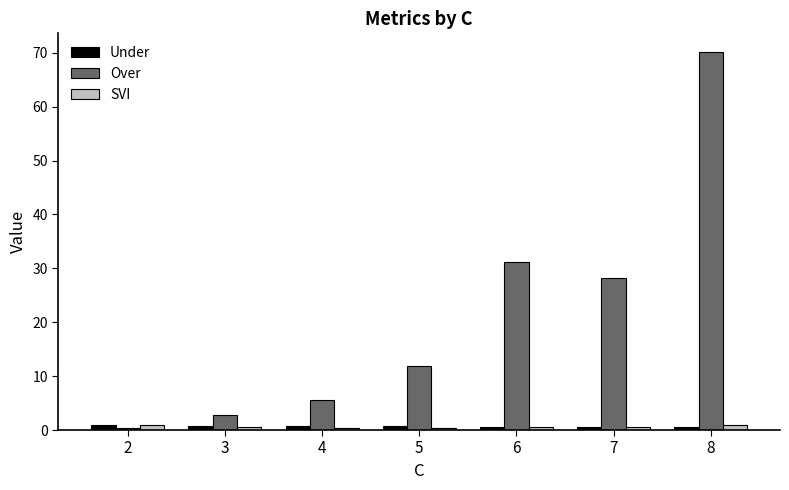

What is the lowest value of the Over series?

0.3